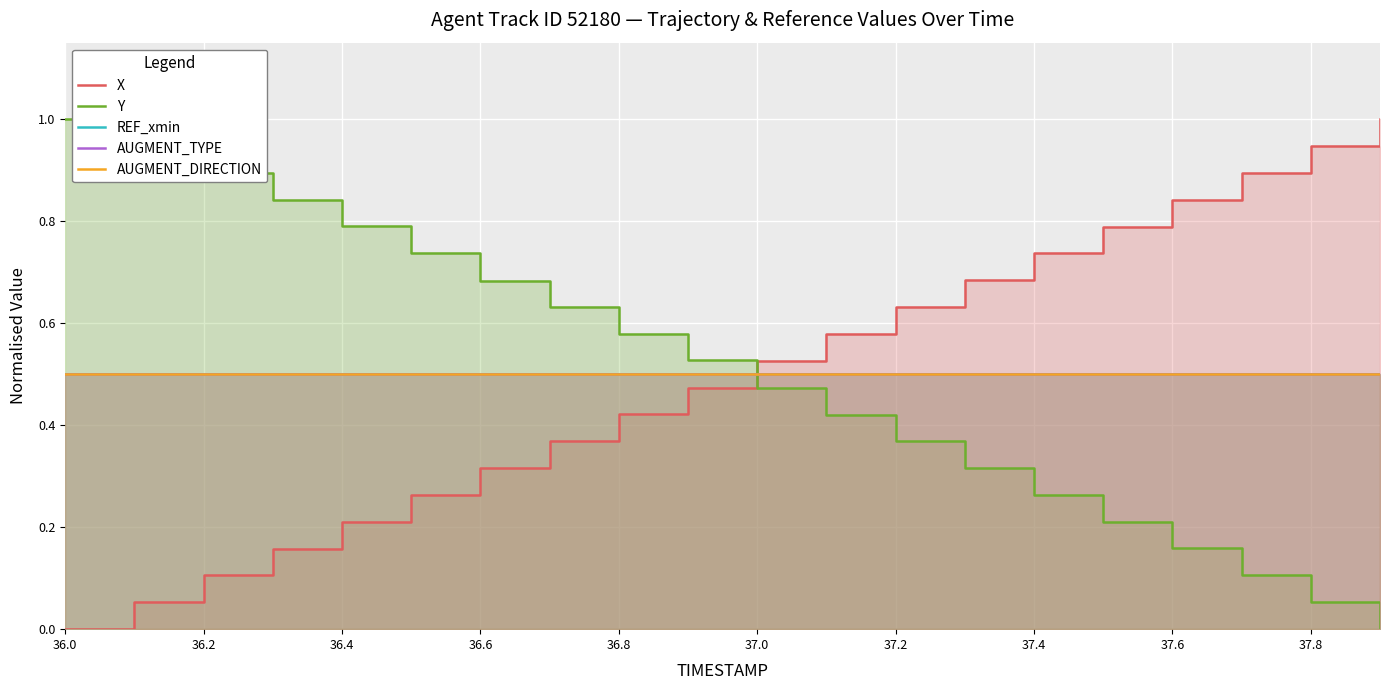

How many data points does each series have?

20